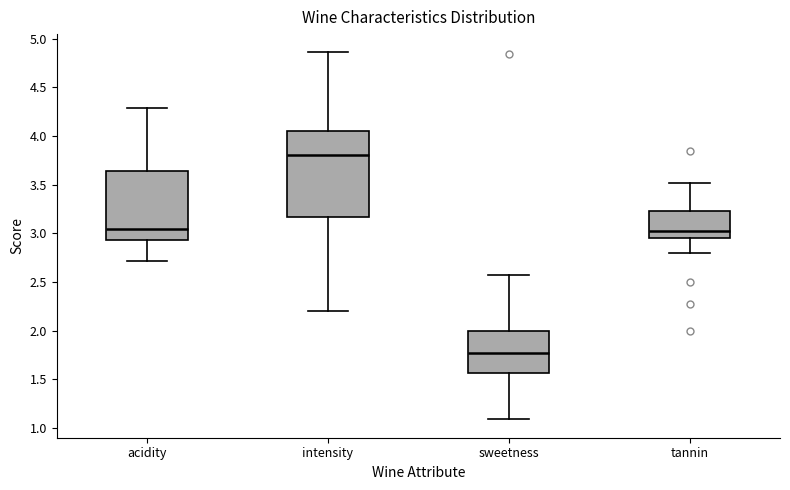

Where is the lower edge of the box for acidity on the y-axis? The values are not printed on the chart, so give them approximately, as read against the axis.

2.95